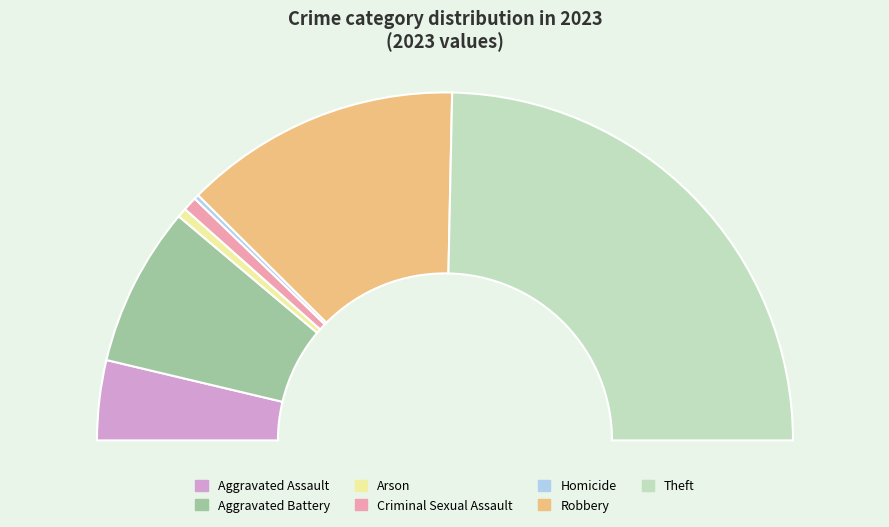

Is there a majority slice in this chart?

No